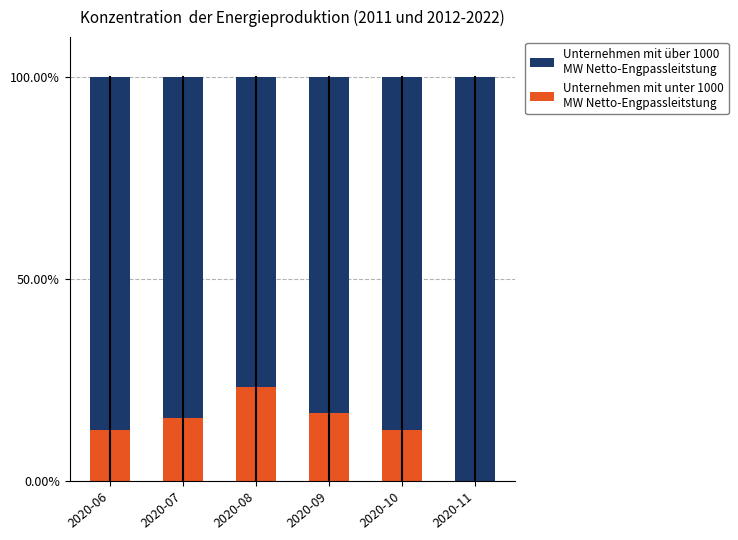

What is the total value across all series at 2020-07?

100.0